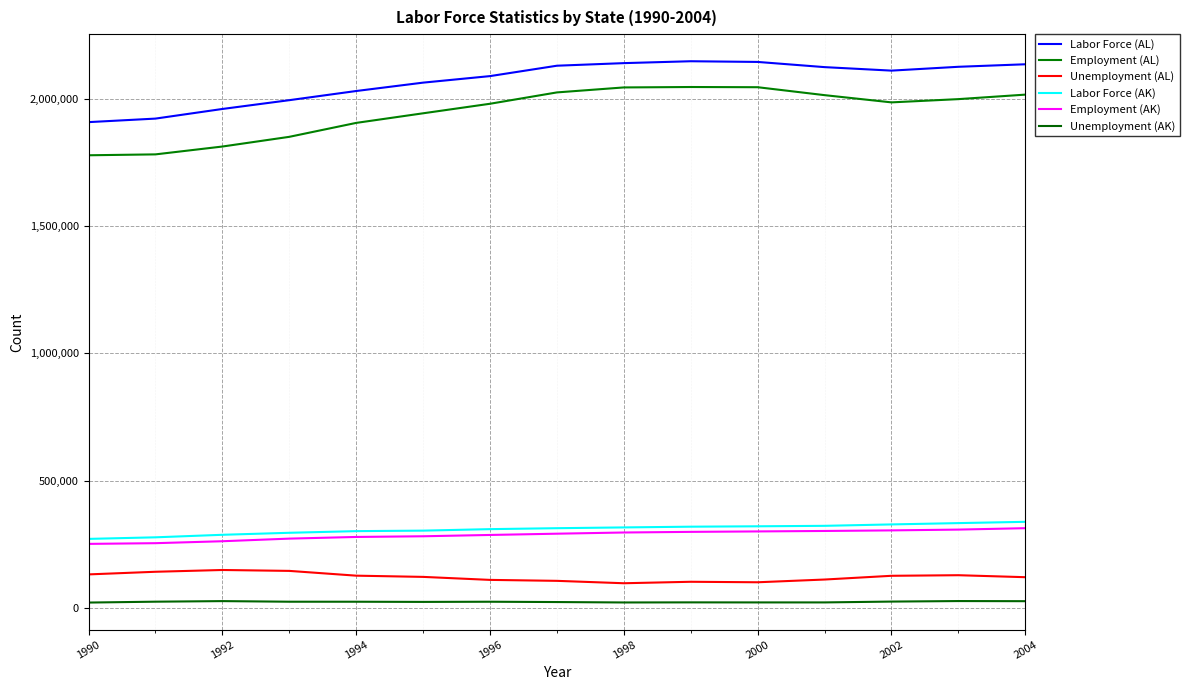

What is the average value of the Labor Force (AL) series?

2070920.1